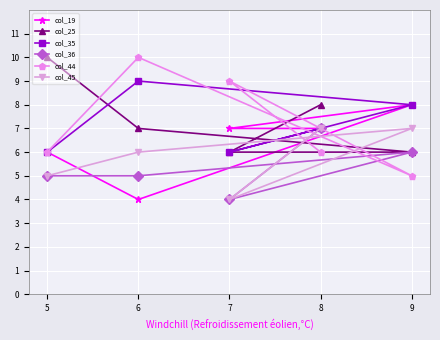

At 9, list the series in order from smallest to largest.

col_44, col_25, col_36, col_45, col_19, col_35